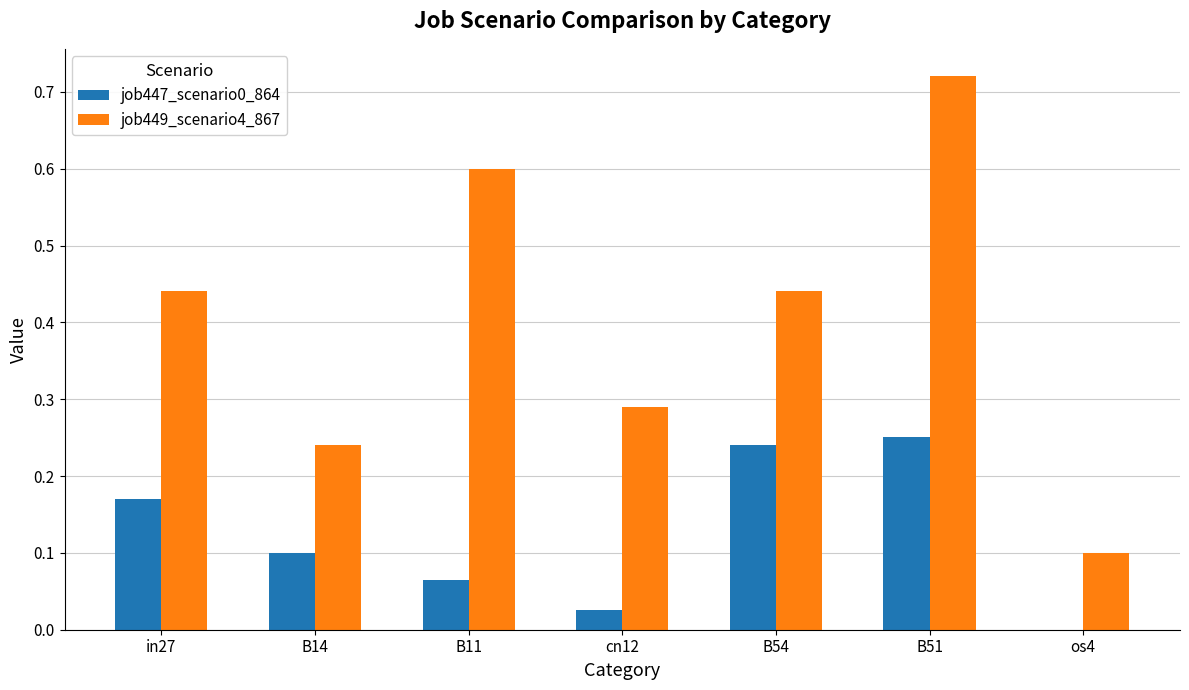

True or false: job449_scenario4_867 has a value of 0.4 at B51.

False